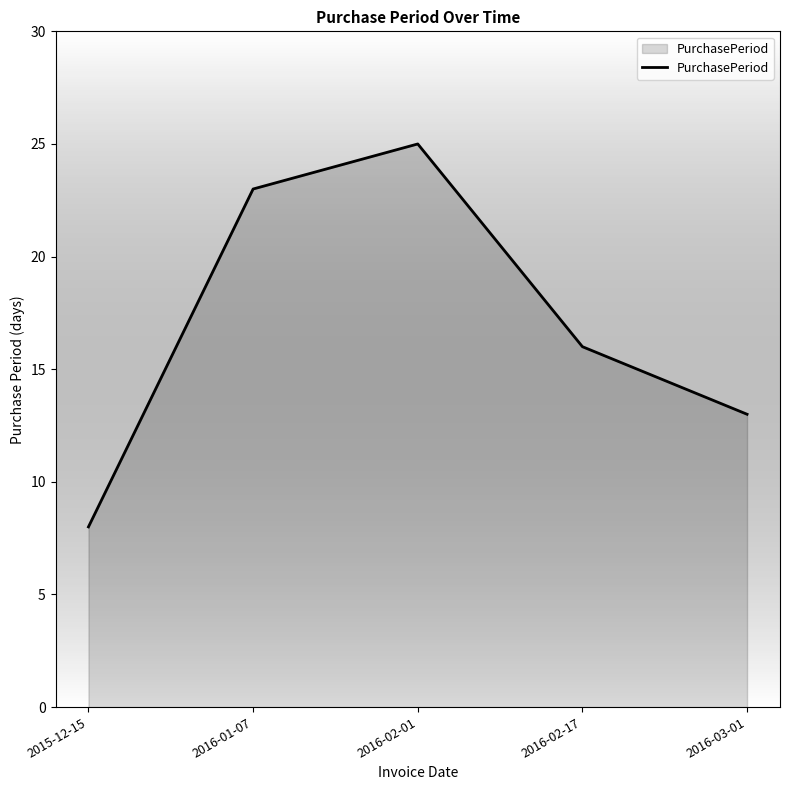

What position from the right is 2016-02-01?

3